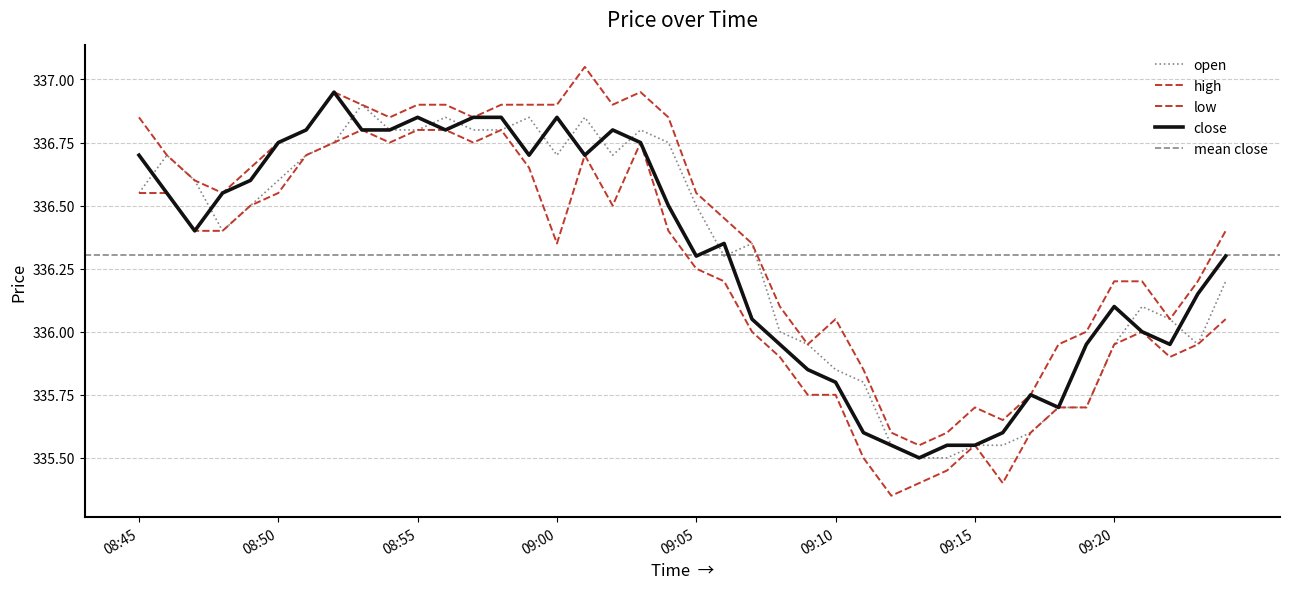

Where is open nearest to the value 336?

09:08